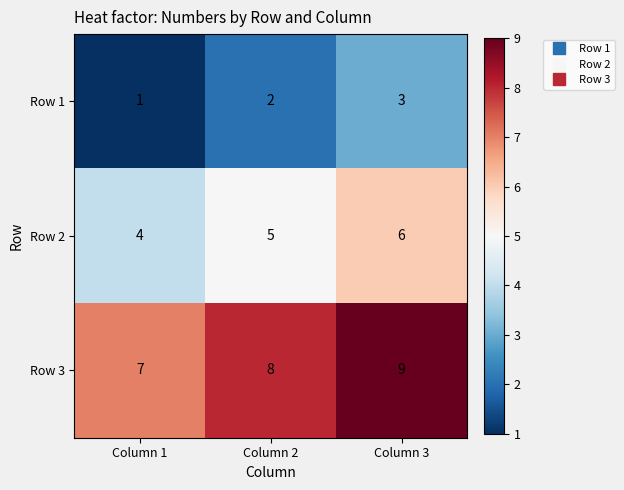

What is the difference between the highest and lowest values at Column 2?

6